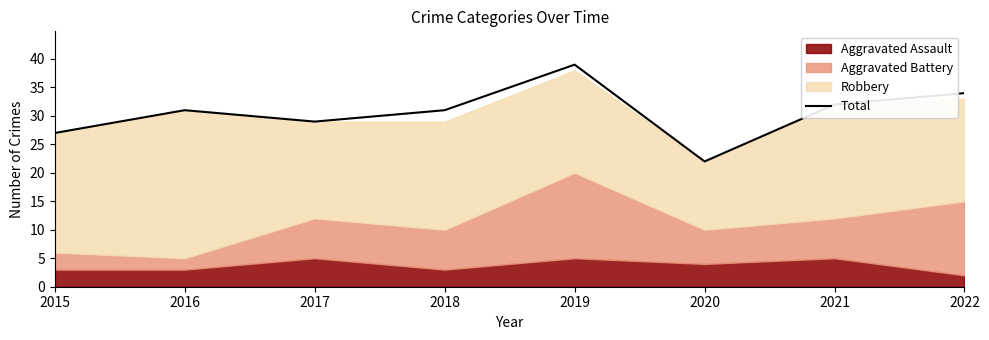

List the labels in order of value, largest first.

2019, 2022, 2021, 2016, 2018, 2017, 2015, 2020